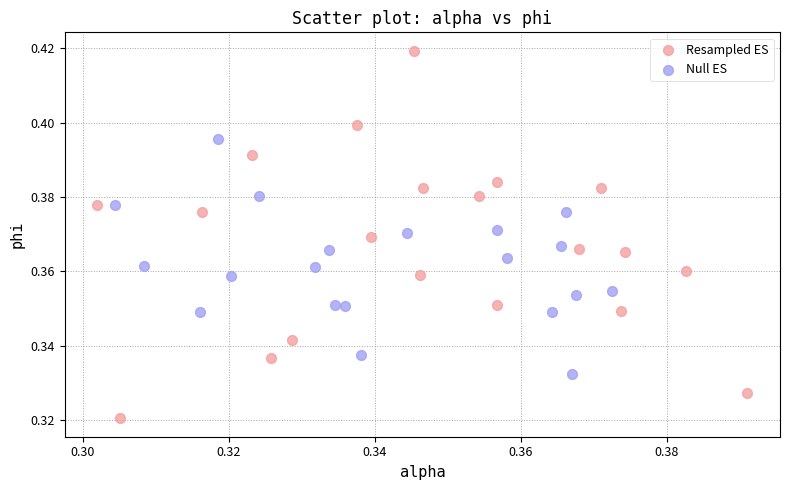

Which series reaches the minimum Y coordinate?

Resampled ES